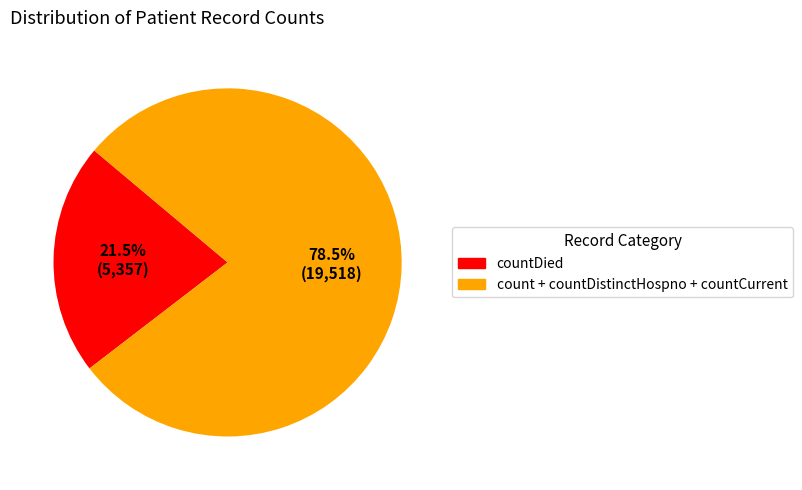

How many slices are in this pie chart?

2